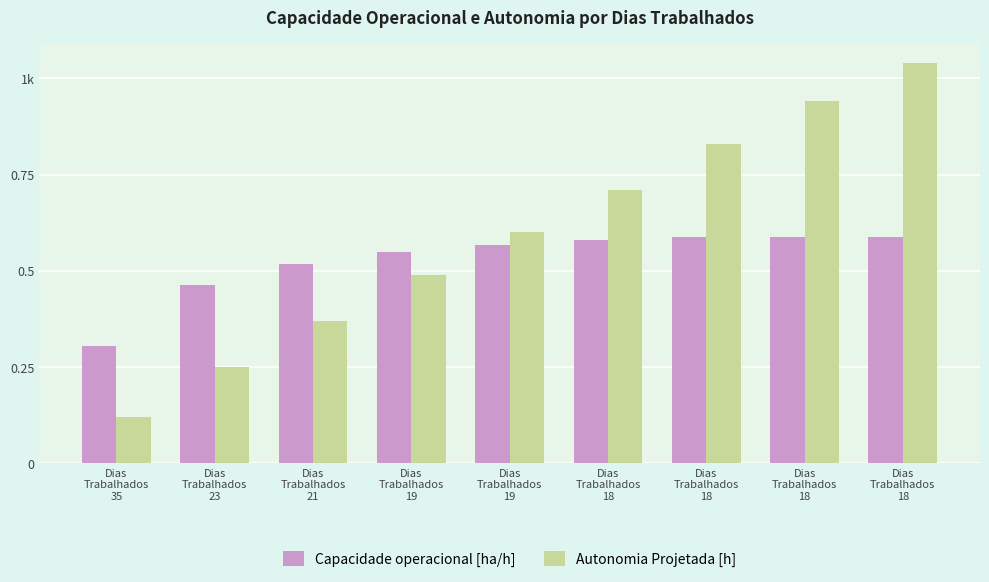

Does the chart contain stacked bars?

No